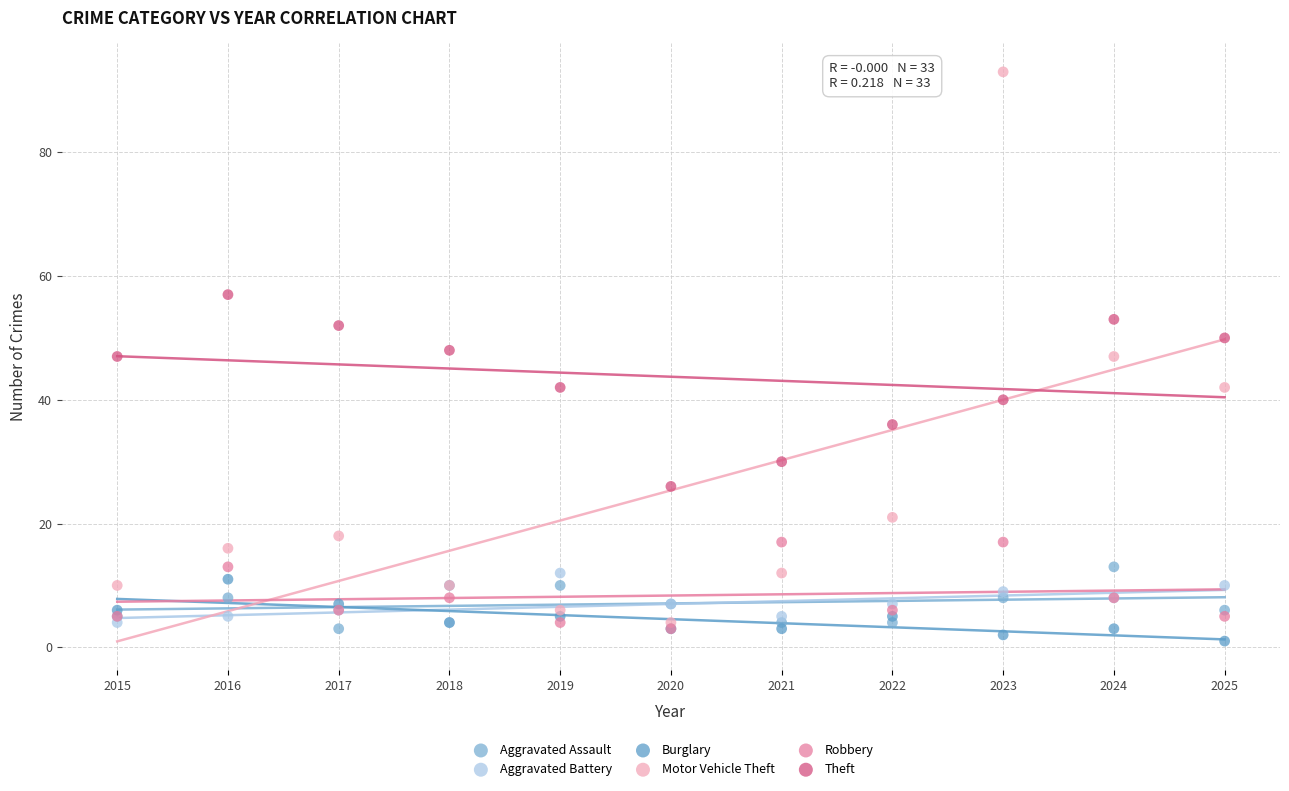

What are all the series names shown in the legend?

Aggravated Assault, Aggravated Battery, Burglary, Motor Vehicle Theft, Robbery, Theft